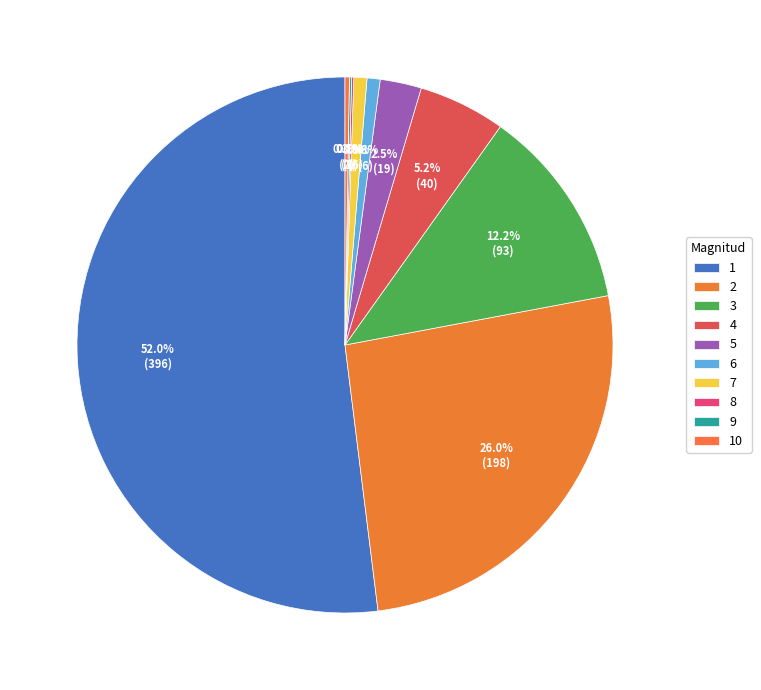

Is there a majority slice in this chart?

Yes